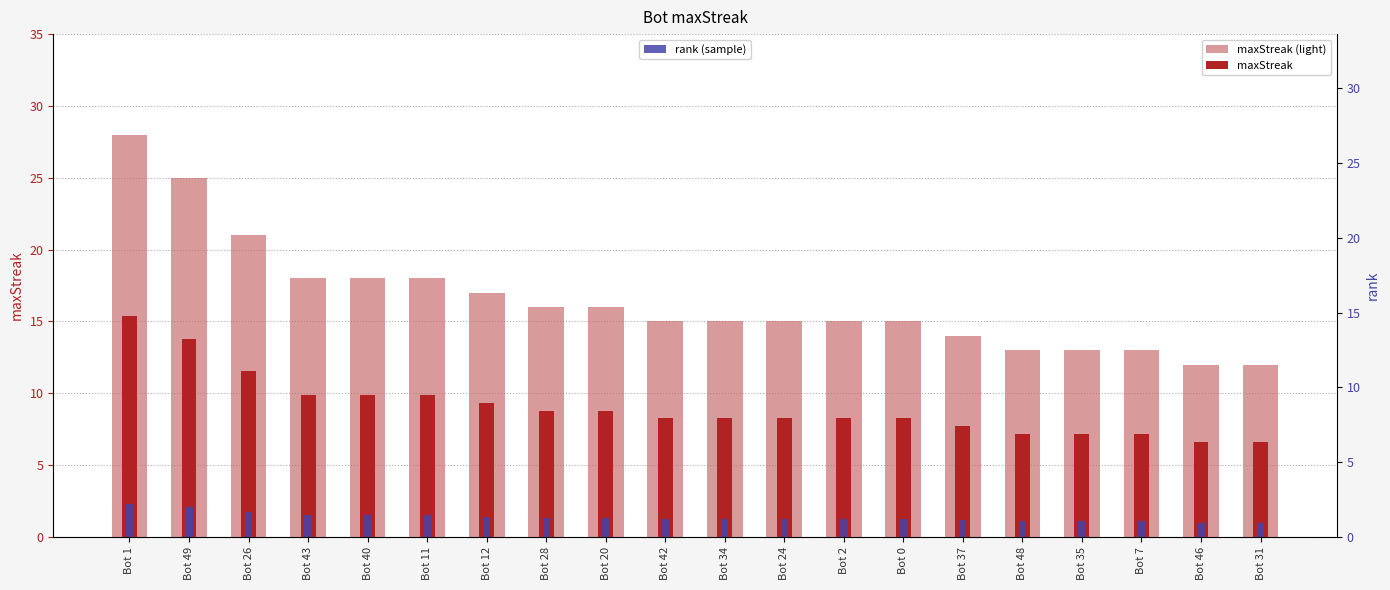

What is the value of the maxStreak (light) bar at the 10th from the left?

15.0